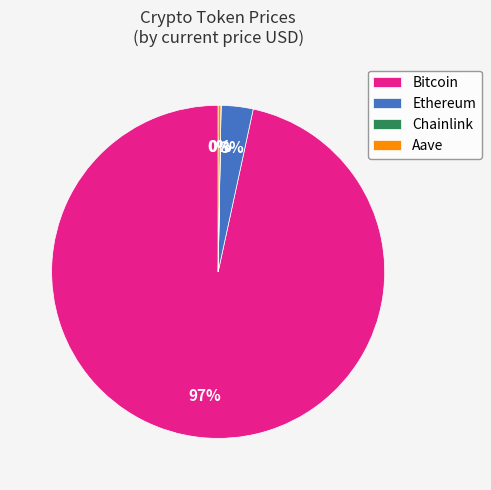

To the nearest percent, what is the average slice percentage?

25%